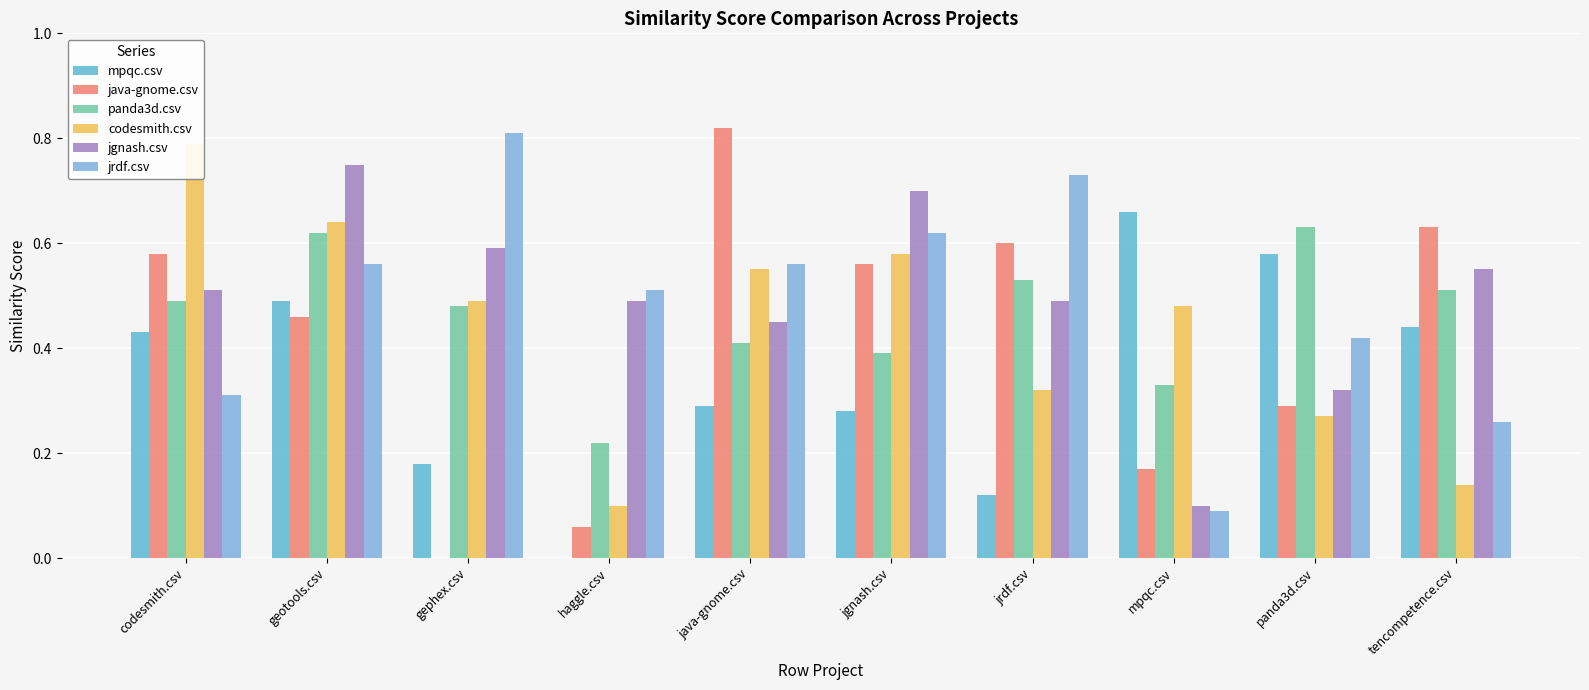

What is the sum of all java-gnome.csv values?

4.2